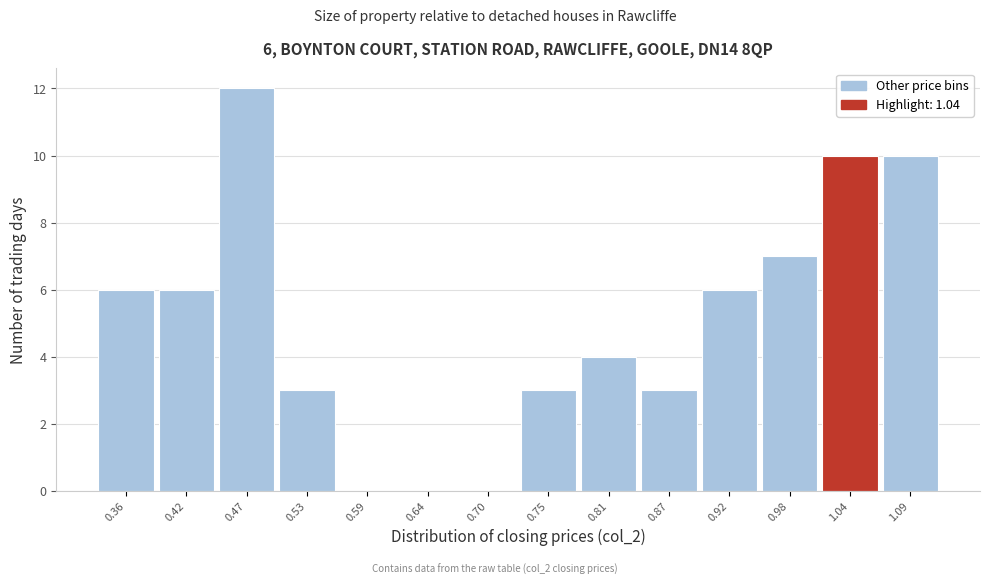

Reading left to right, what are all the values shown in this chart?

0.36=6	0.42=6	0.47=12	0.53=3	0.59=0	0.64=0	0.70=0	0.75=3	0.81=4	0.87=3	0.92=6	0.98=7	1.04=10	1.09=10